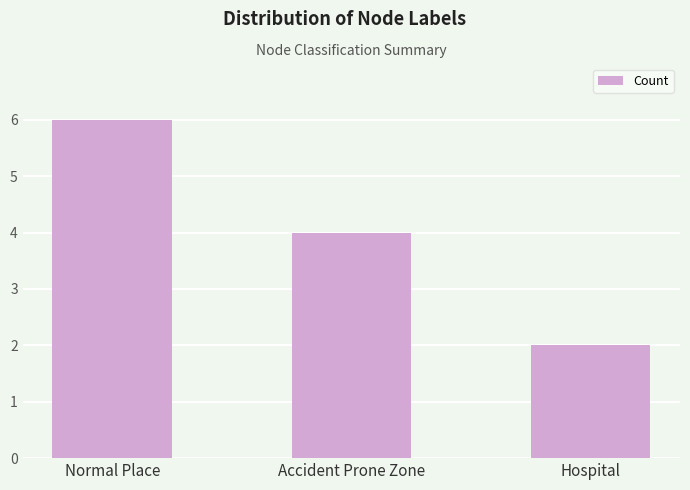

True or false: the data shows 2 at Hospital.

True